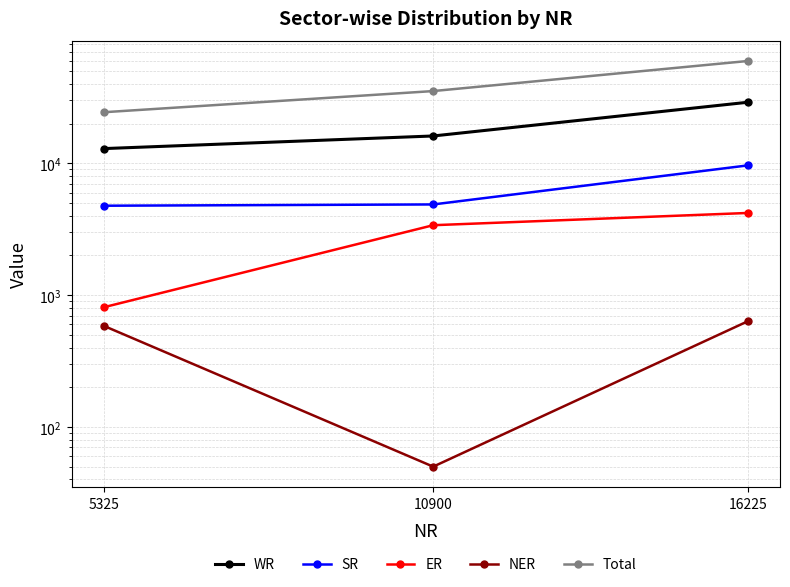

Rank the series by their maximum value, from highest to lowest.

Total, WR, SR, ER, NER